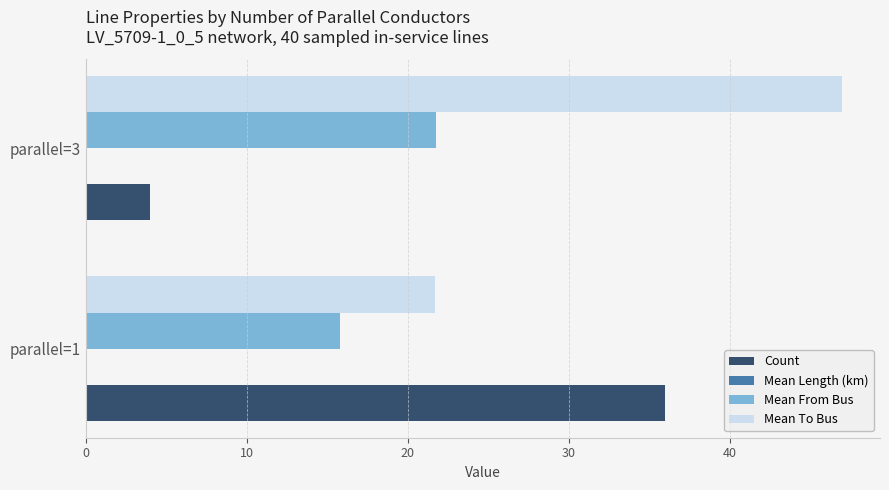

Which series has the largest total across all categories?

Mean To Bus